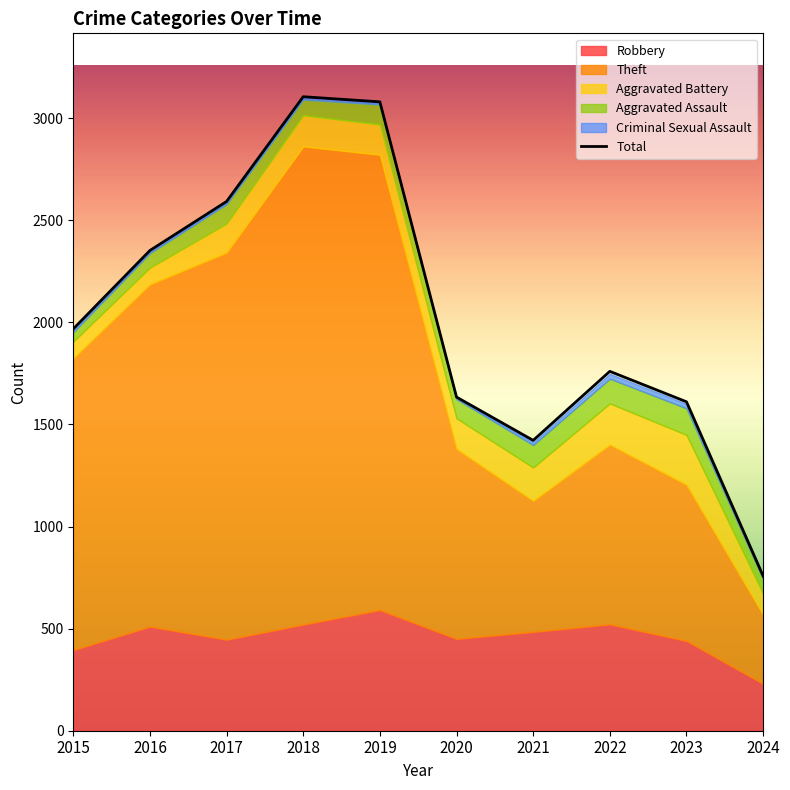

Does the chart display data point markers on the line(s)?

No